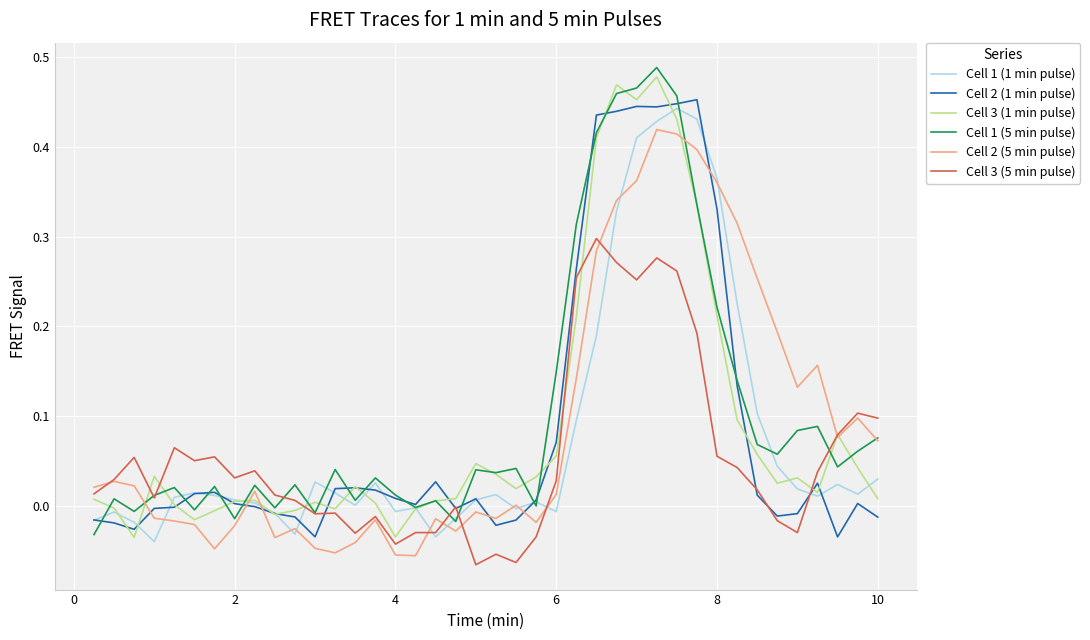

True or false: Cell 2 (1 min pulse) and Cell 2 (5 min pulse) intersect in this chart.

True